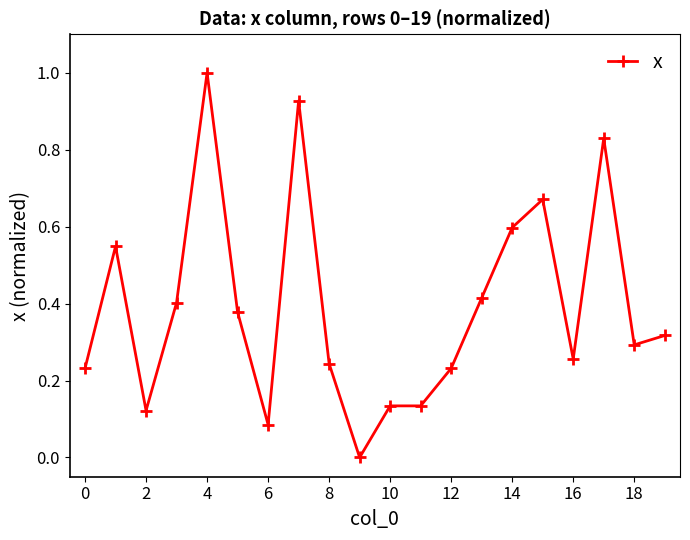

What is the difference between the maximum and minimum values?

1.0